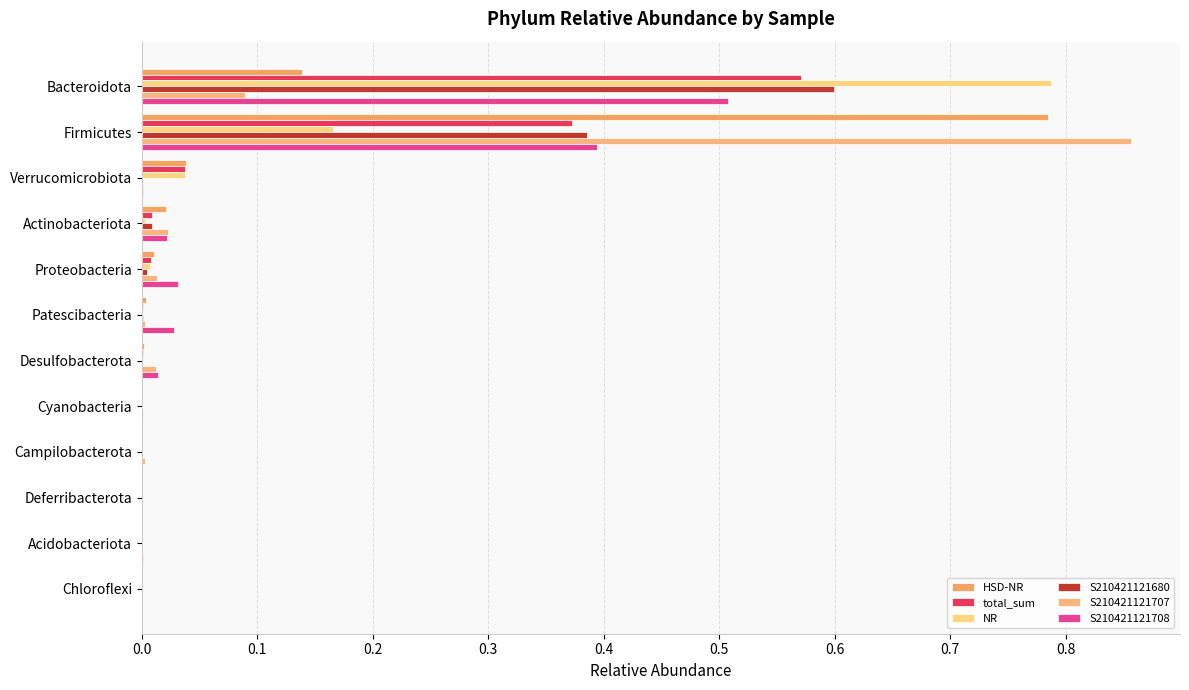

How many series are shown in this chart?

6